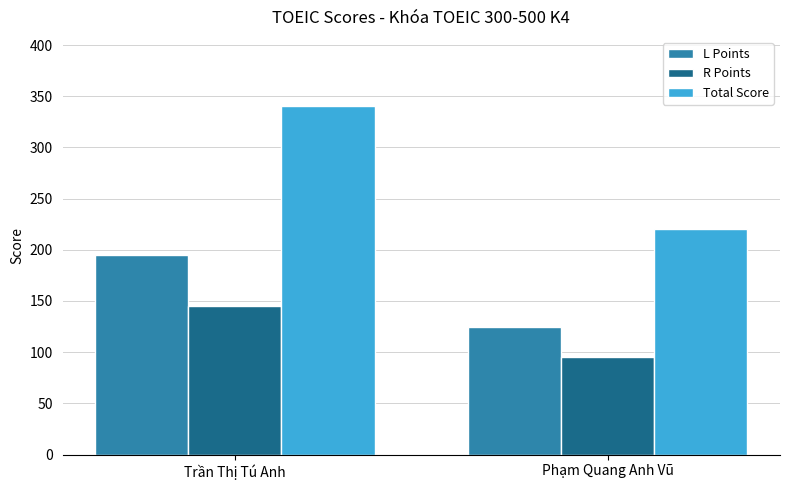

Is it true that Total Score equals 108 at Trần Thị Tú Anh?

False